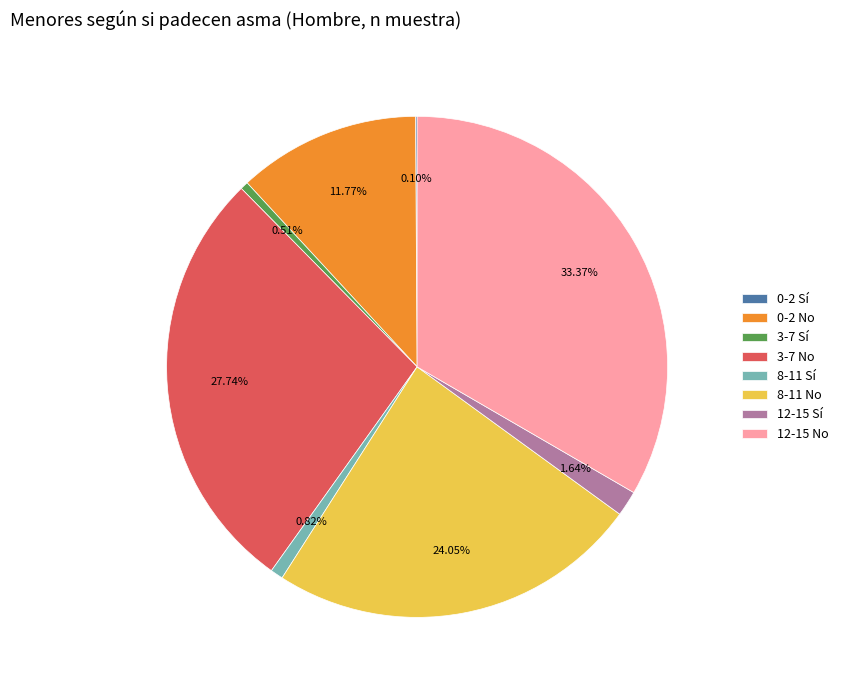

The 12-15 Sí slice represents 2% of the pie. True or false?

True